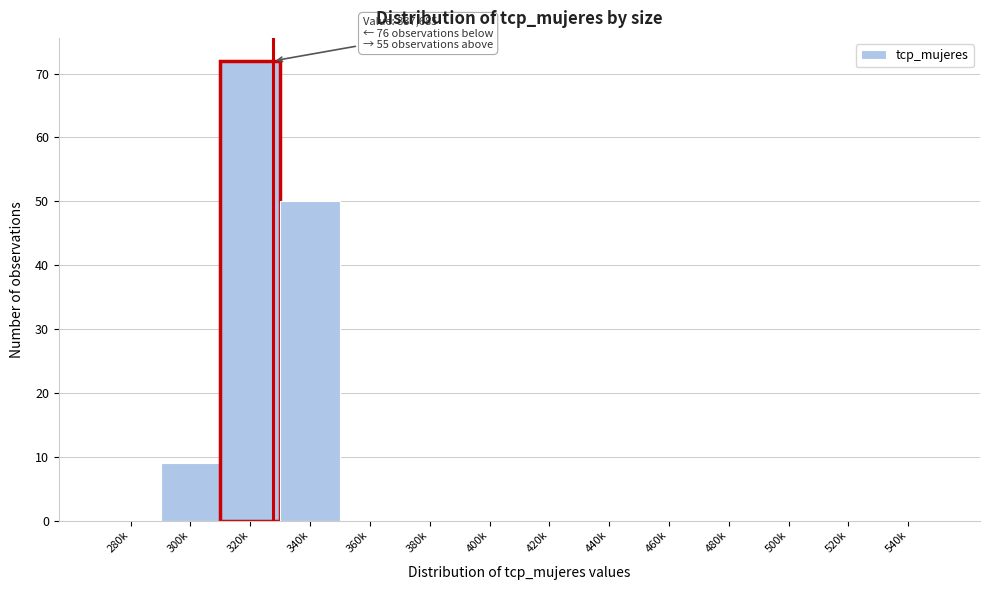

Reading left to right, extract all data points from this chart.

280k=0	300k=9	320k=72	340k=50	360k=0	380k=0	400k=0	420k=0	440k=0	460k=0	480k=0	500k=0	520k=0	540k=0